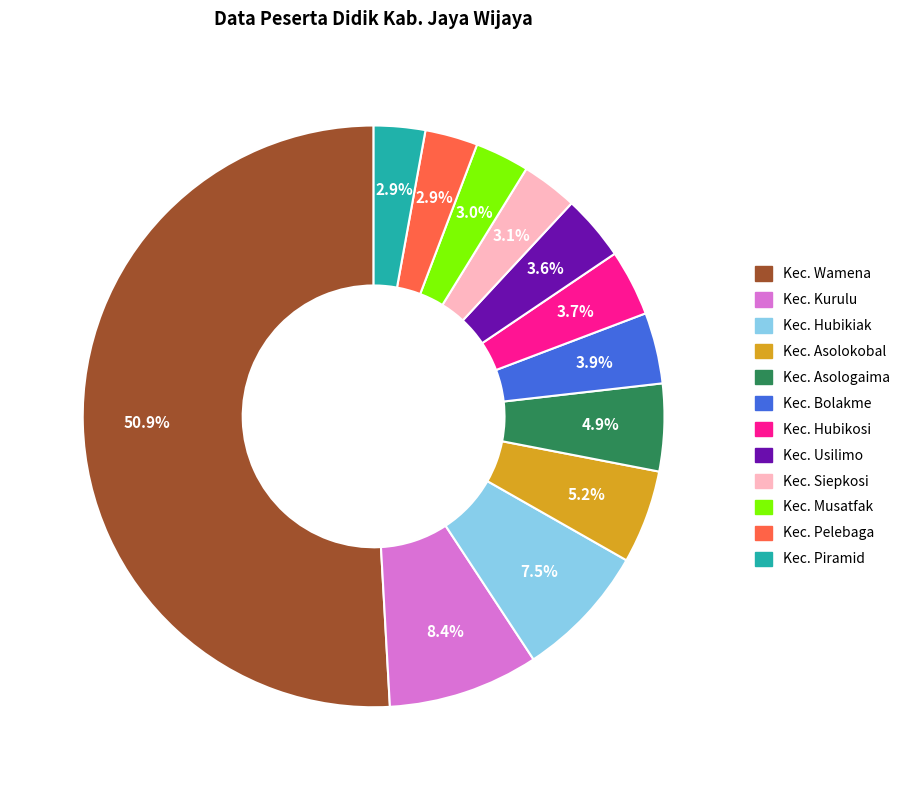

Approximately how many times larger is the value at Kec. Pelebaga compared to Kec. Siepkosi?

0.9